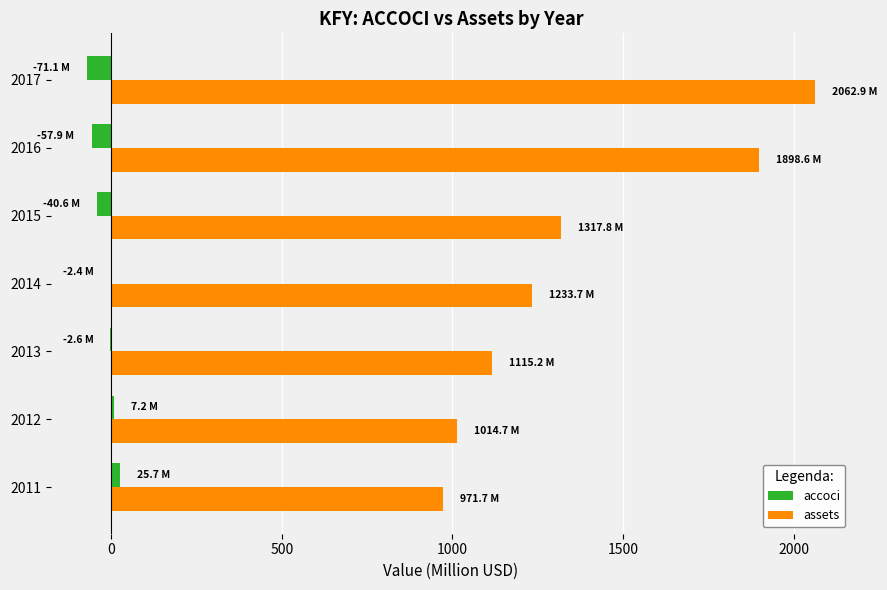

What value does the accoci series have at 2016?

-57.9